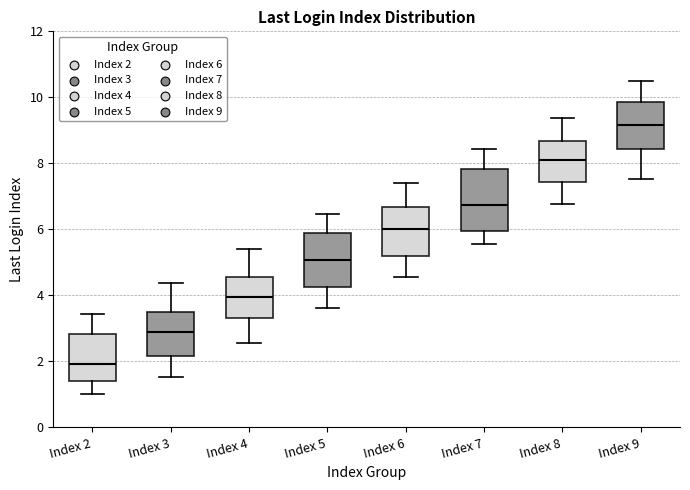

Reading left to right, transcribe this box plot: for each box, give where its median line is, the range the box spans, and where its two whiskers end, as read against the y-axis. The values are not printed on the chart, so give them approximately, as read against the axis.

Index 2: median 2.0, box 1.4 to 2.8, whiskers 1.0 to 3.4
Index 3: median 2.8, box 2.2 to 3.4, whiskers 1.6 to 4.4
Index 4: median 4.0, box 3.2 to 4.6, whiskers 2.6 to 5.4
Index 5: median 5.0, box 4.2 to 5.8, whiskers 3.6 to 6.4
Index 6: median 6.0, box 5.2 to 6.6, whiskers 4.6 to 7.4
Index 7: median 6.8, box 6.0 to 7.8, whiskers 5.6 to 8.4
Index 8: median 8.2, box 7.4 to 8.6, whiskers 6.8 to 9.4
Index 9: median 9.2, box 8.4 to 9.8, whiskers 7.6 to 10.4